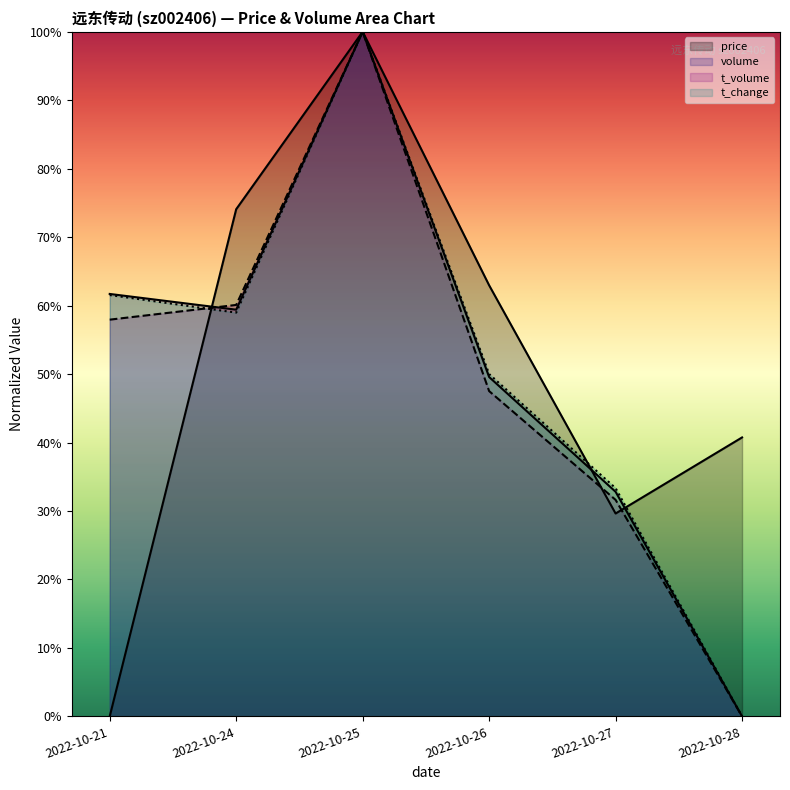

What is the difference between the highest and lowest values at 2022-10-26?

0.2